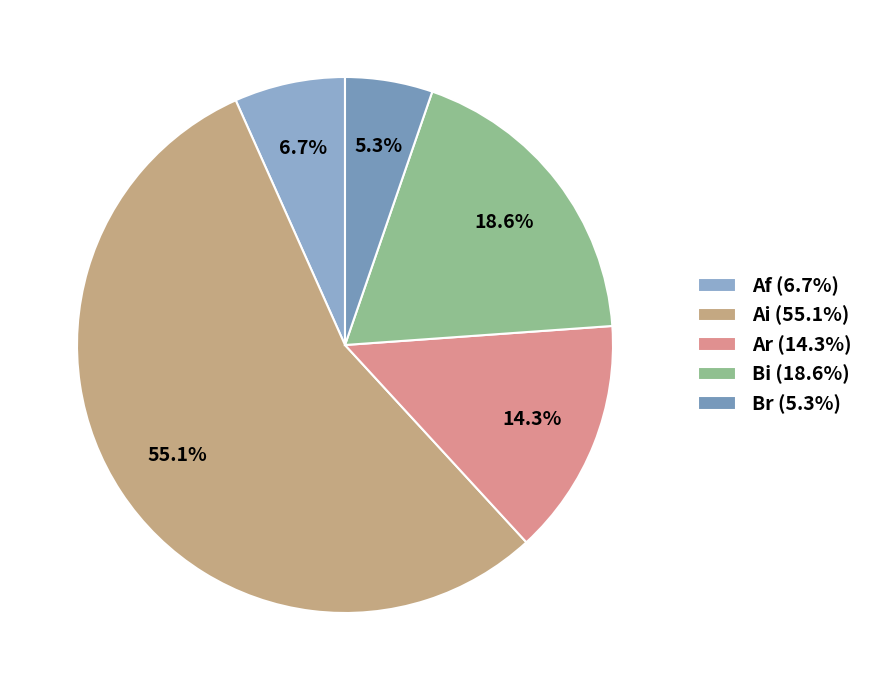

How many segments does this pie chart have?

5